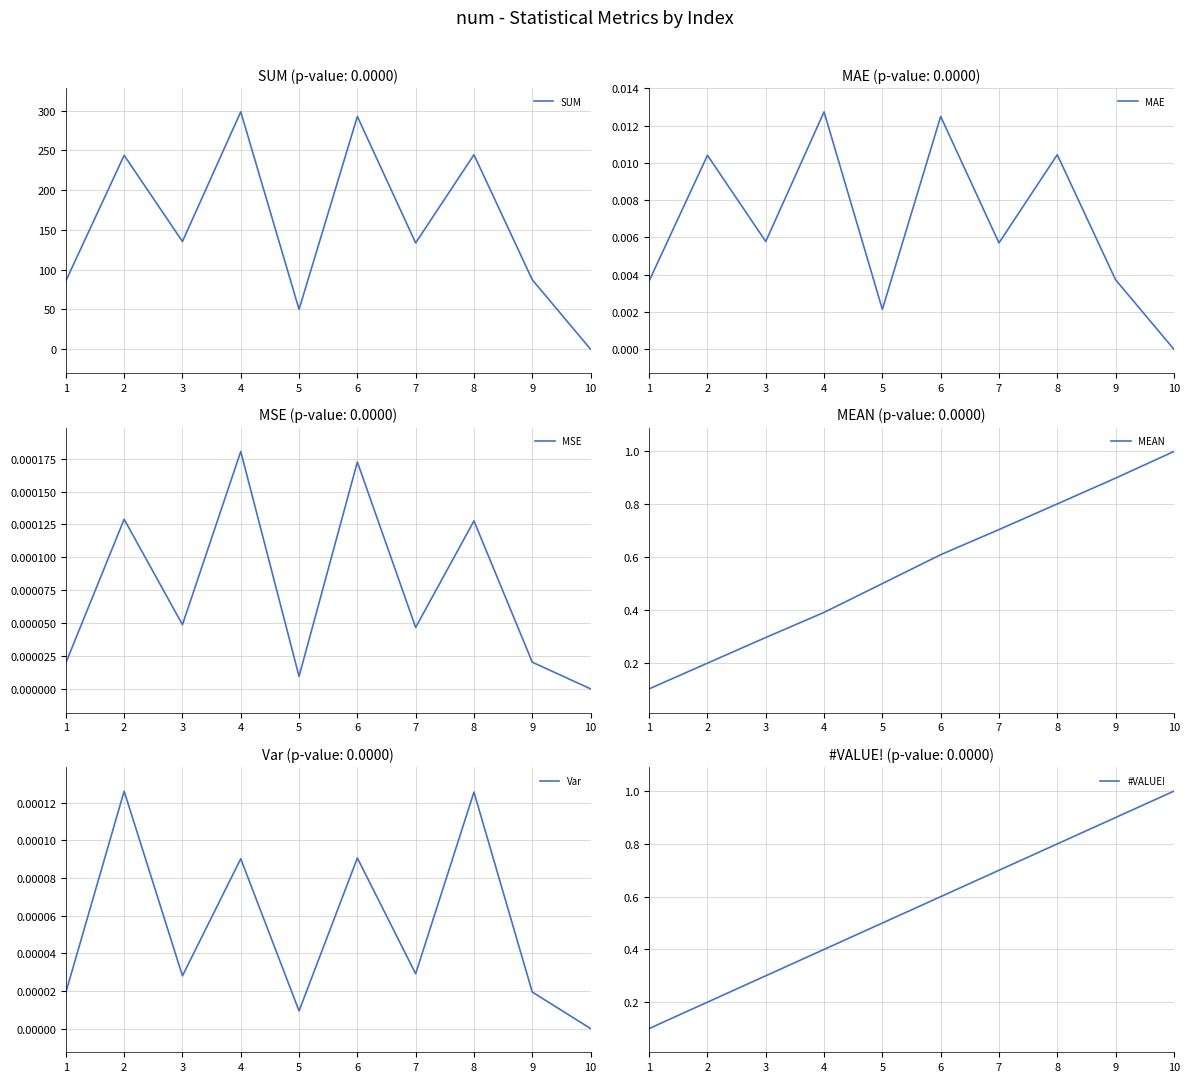

Where is the first local minimum for Var?

3